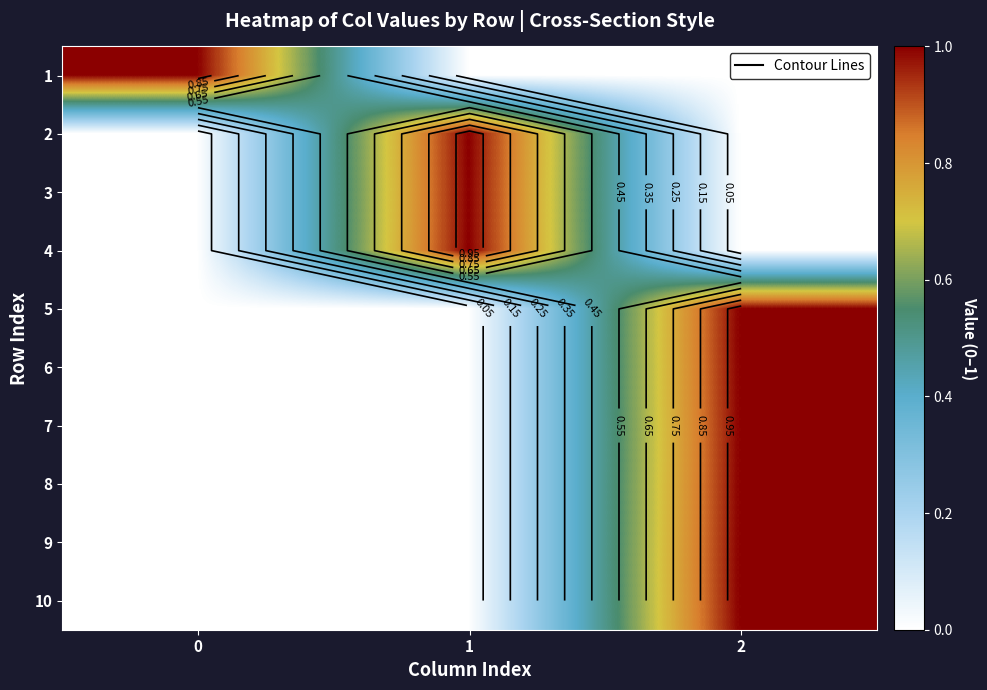

Is the value of 6 at 2 greater than the value of 9 at 2?

No